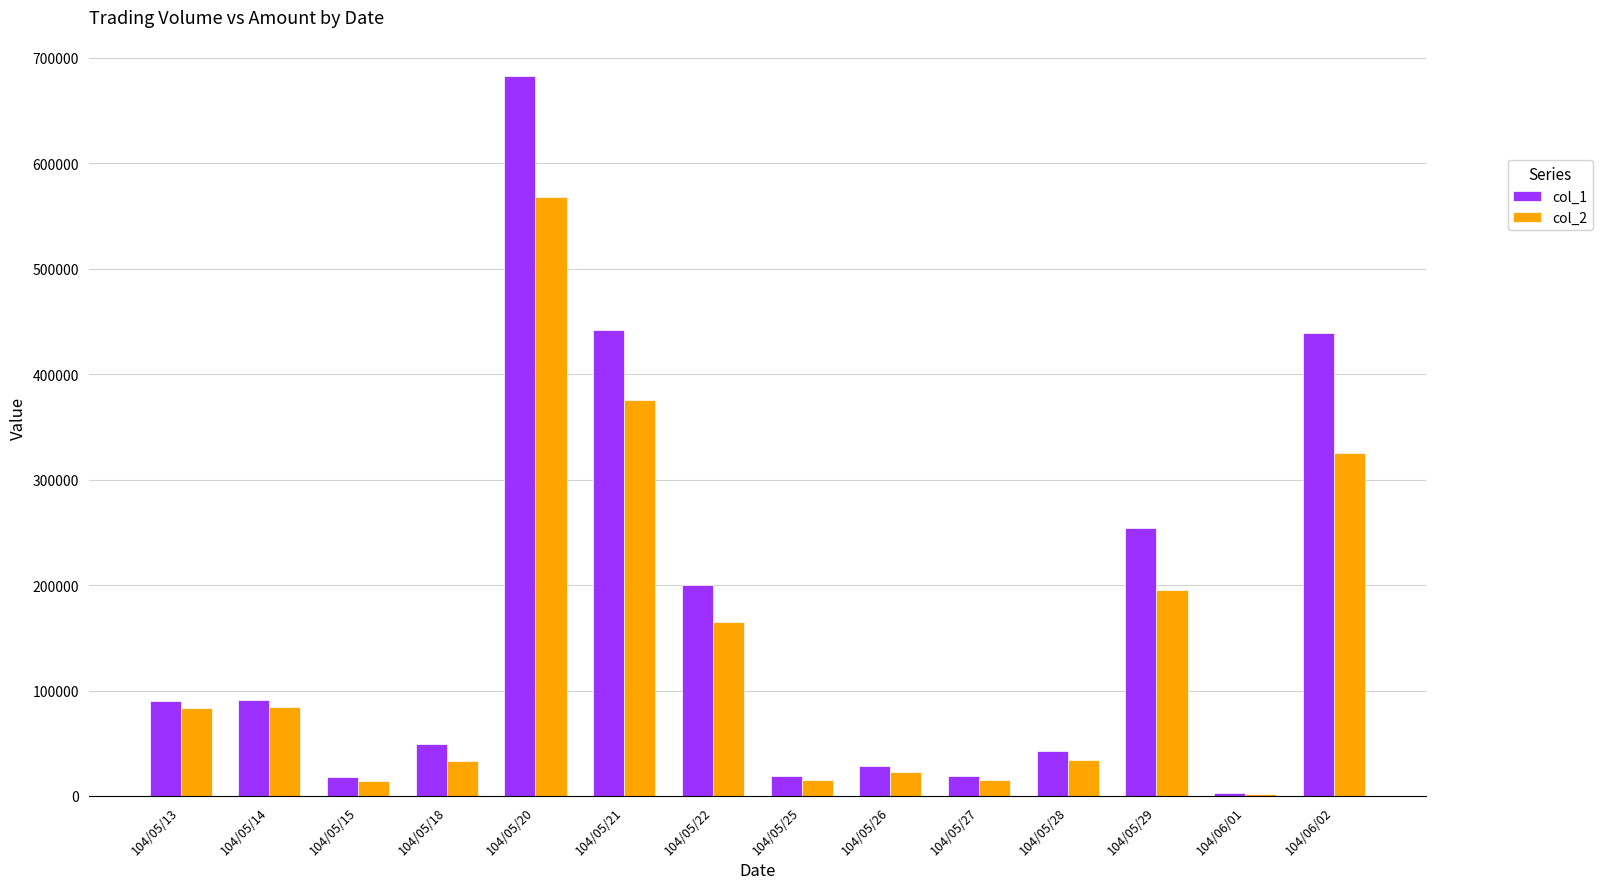

Which series has the largest total across all categories?

col_1